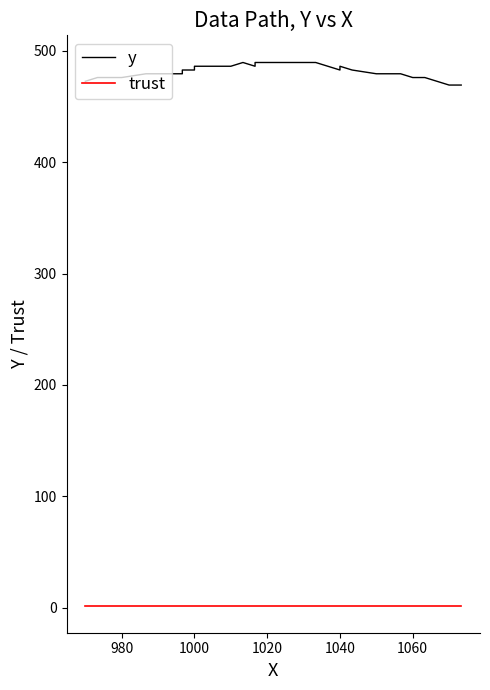

Is this an area chart (filled region under the line)?

No